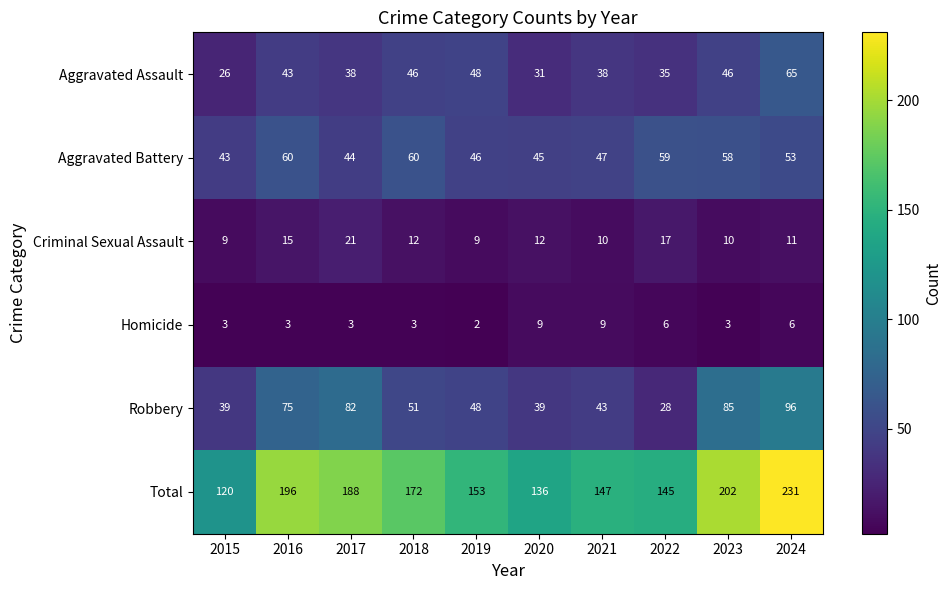

Which label corresponds to the smallest value in the chart?

2019